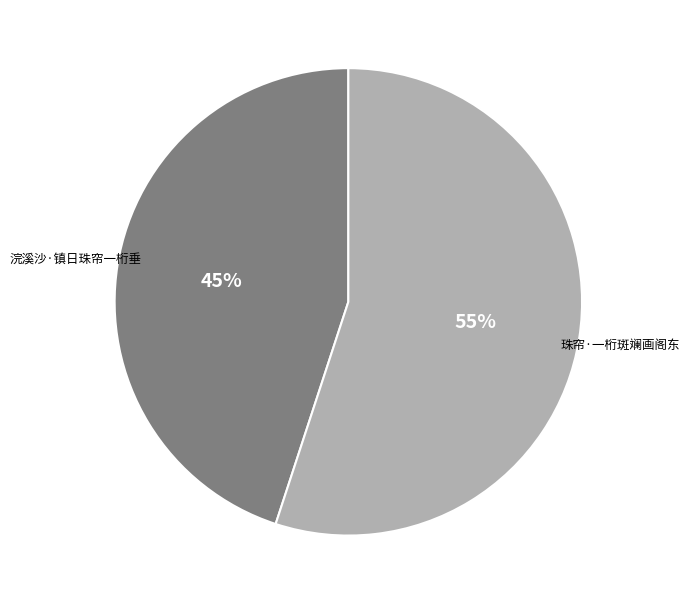

Is 浣溪沙·镇日珠帘一桁垂 the majority of the pie?

No